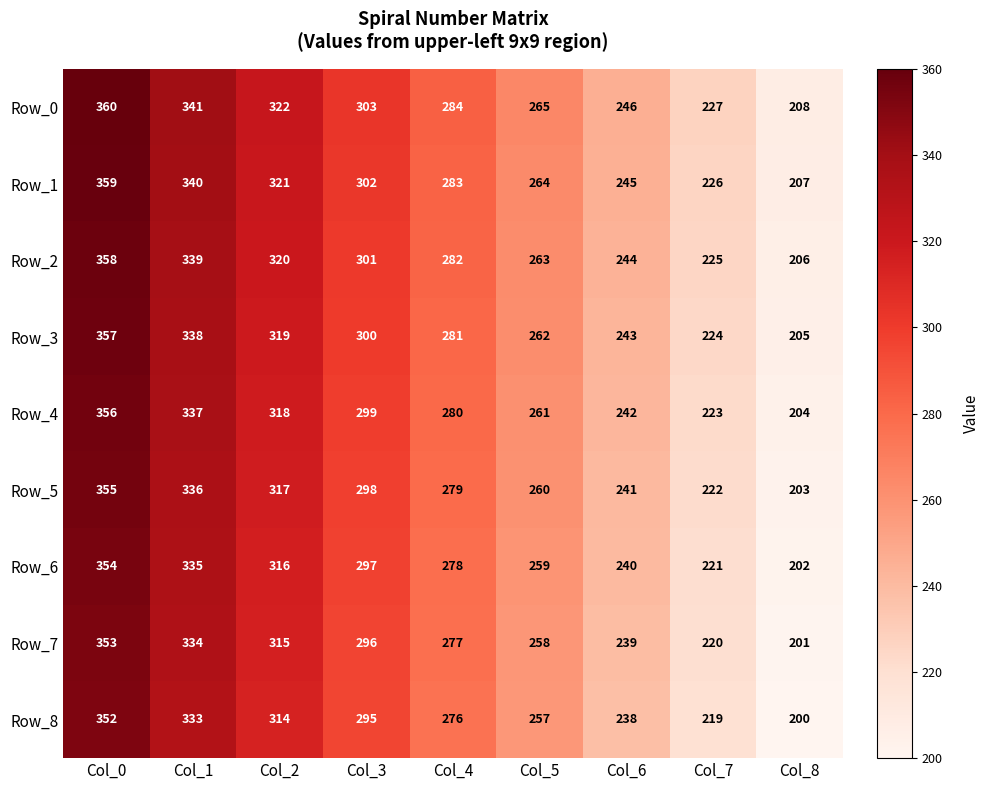

At which label is Row_5 closest to 279?

Col_4